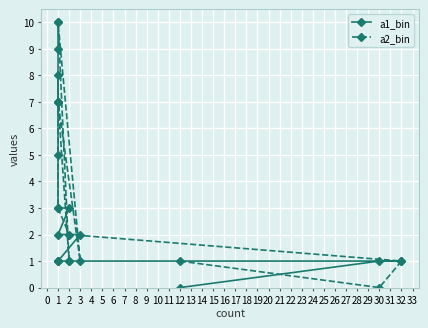

How many values in the a1_bin series exceed 1?

6